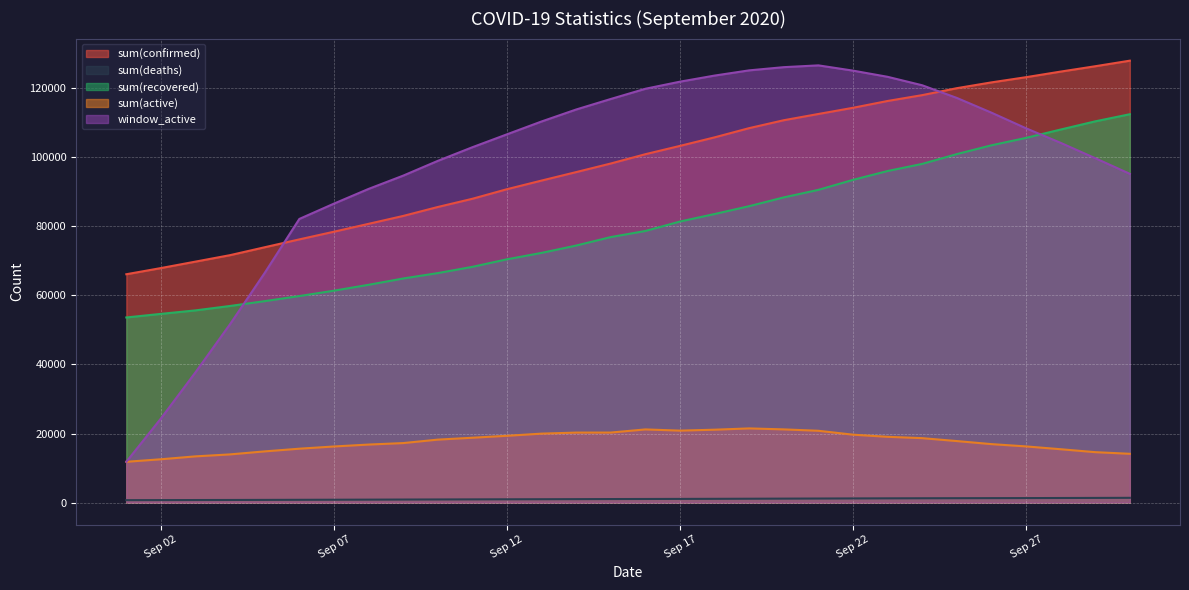

At which label is window_active closest to 69220?

2020-09-05